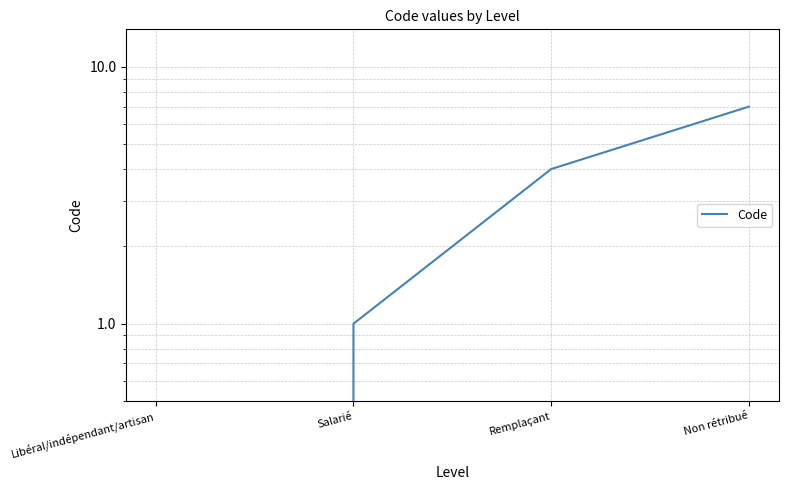

The chart shows a value of 2 at Salarié. True or false?

False